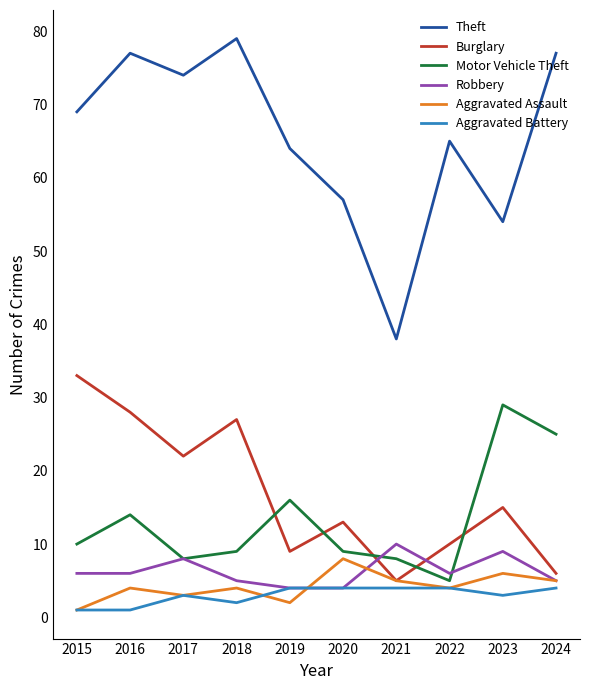

True or false: Motor Vehicle Theft and Robbery cross at least once.

True